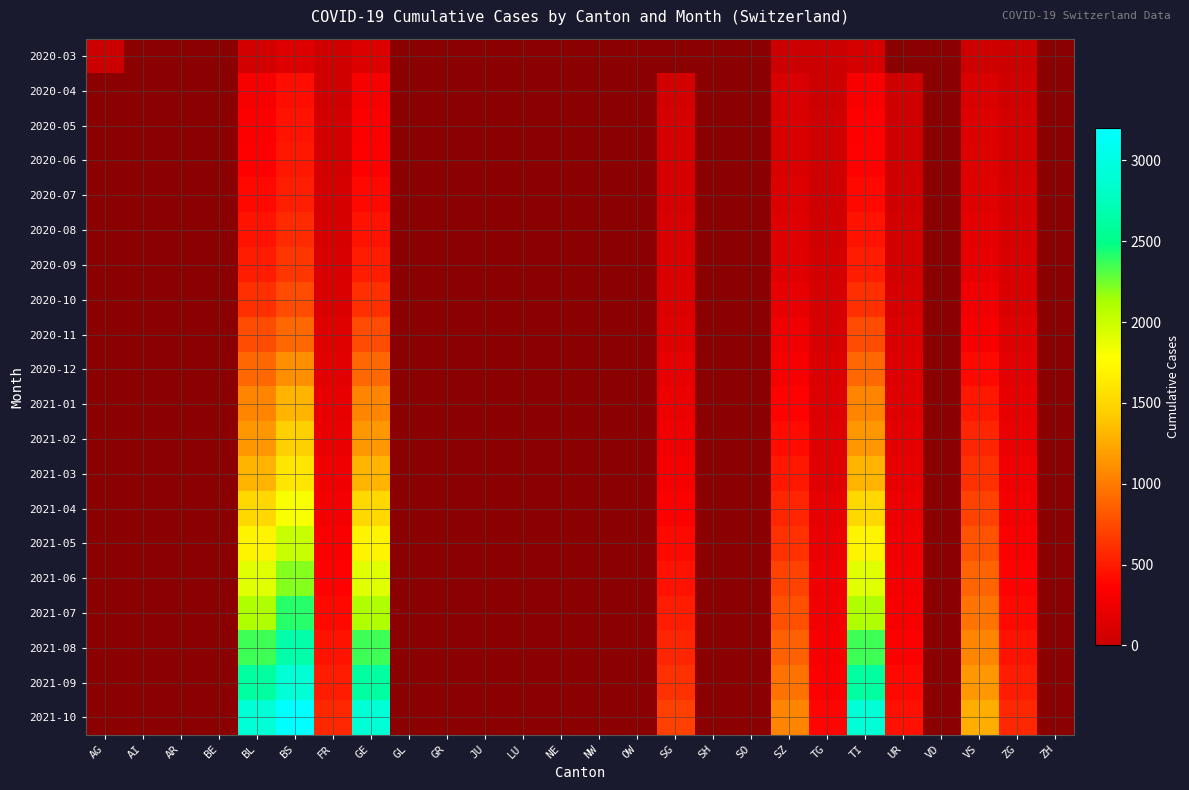

True or false: 2021-05 has a value of 2769.7 at TI.

False